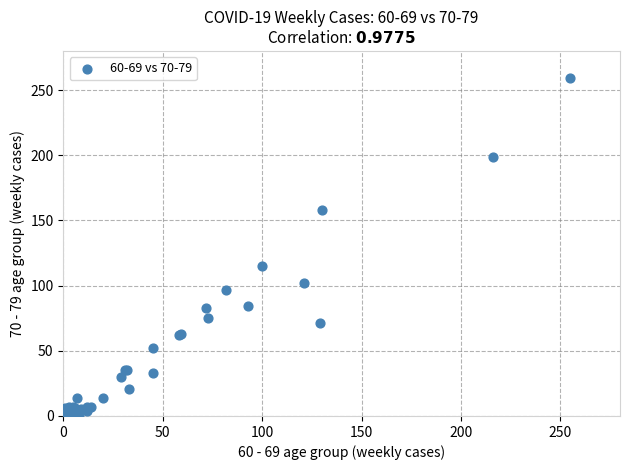

What Y value in the scatter plot is closest to 129?

115